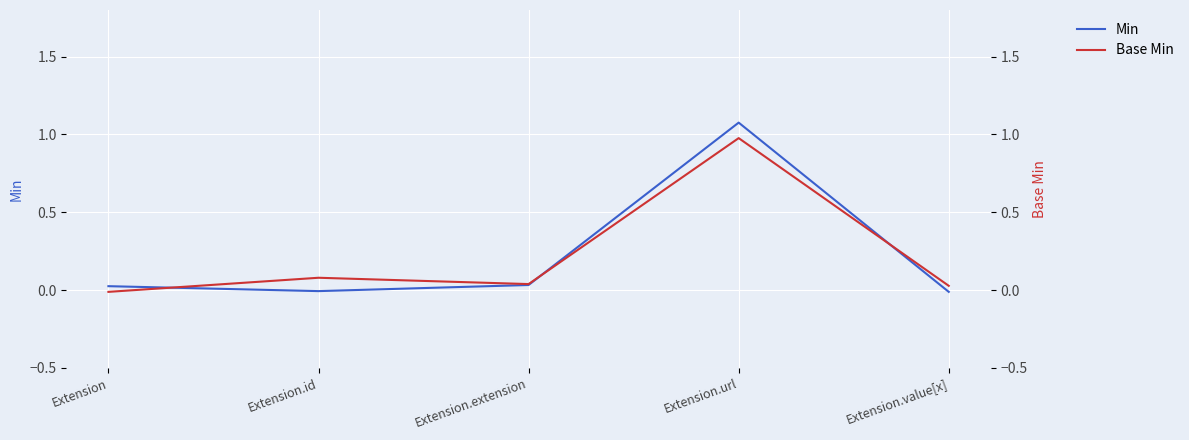

How many lines are shown in the chart?

2